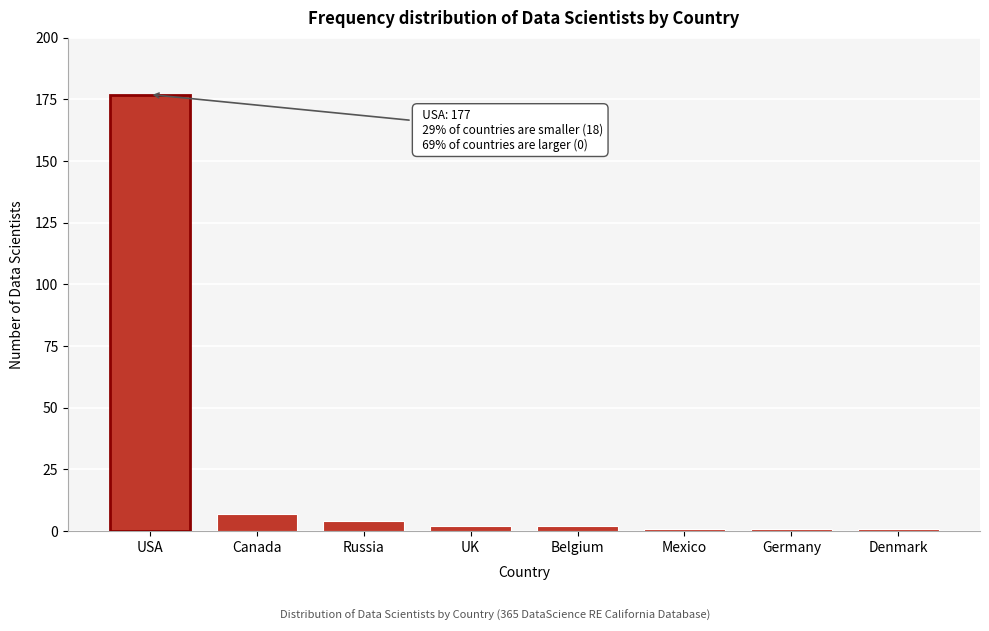

Reading left to right, what are all the values shown in this chart?

177	7	4	2	2	1	1	1